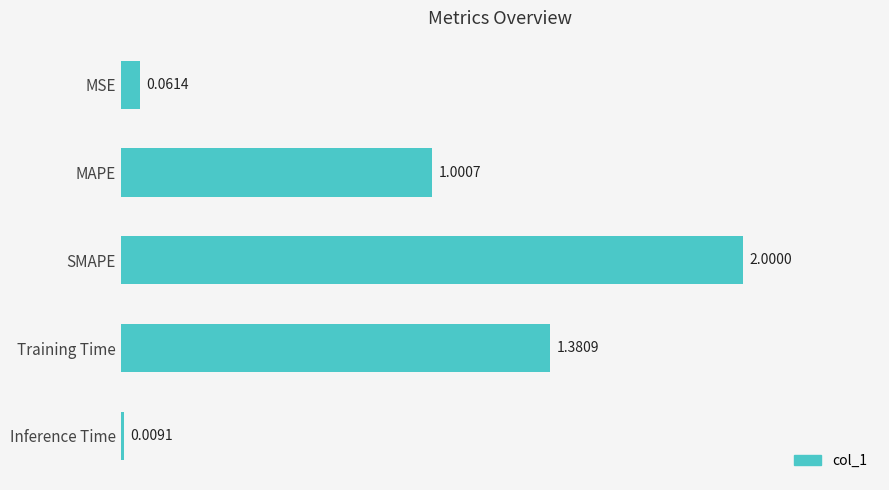

What is the sum of all values?

4.5